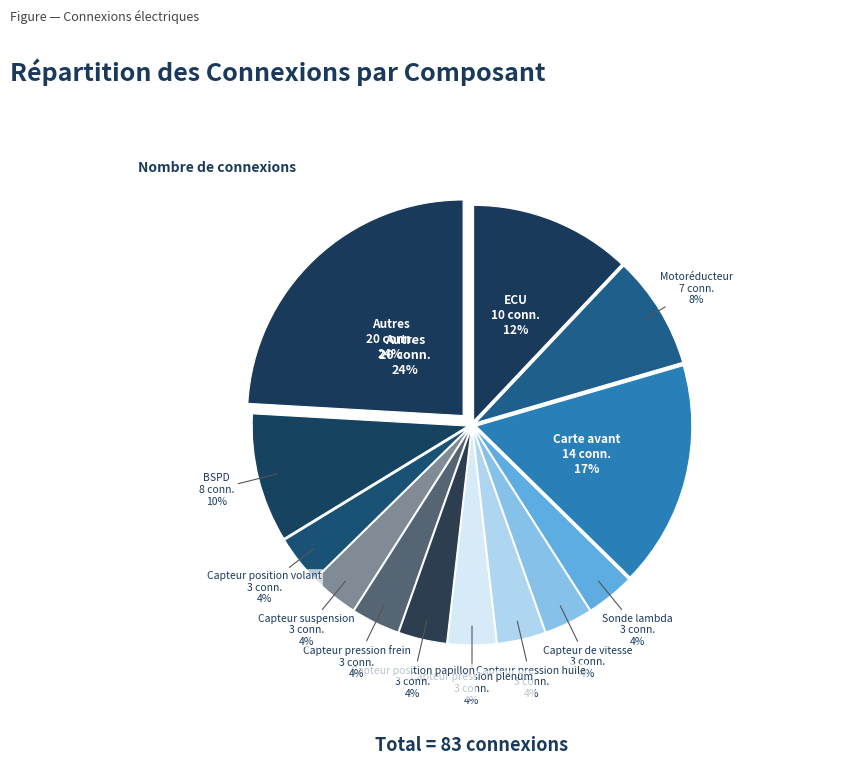

Between Batterie and Motoréducteur, which is larger?

Motoréducteur